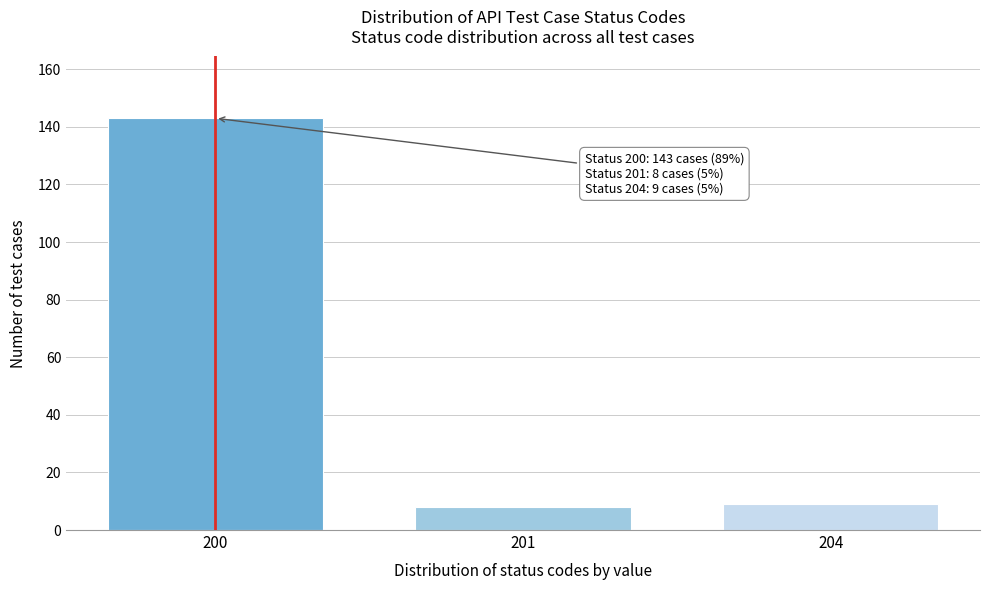

Reading left to right, transcribe all the data shown in this chart.

143	8	9